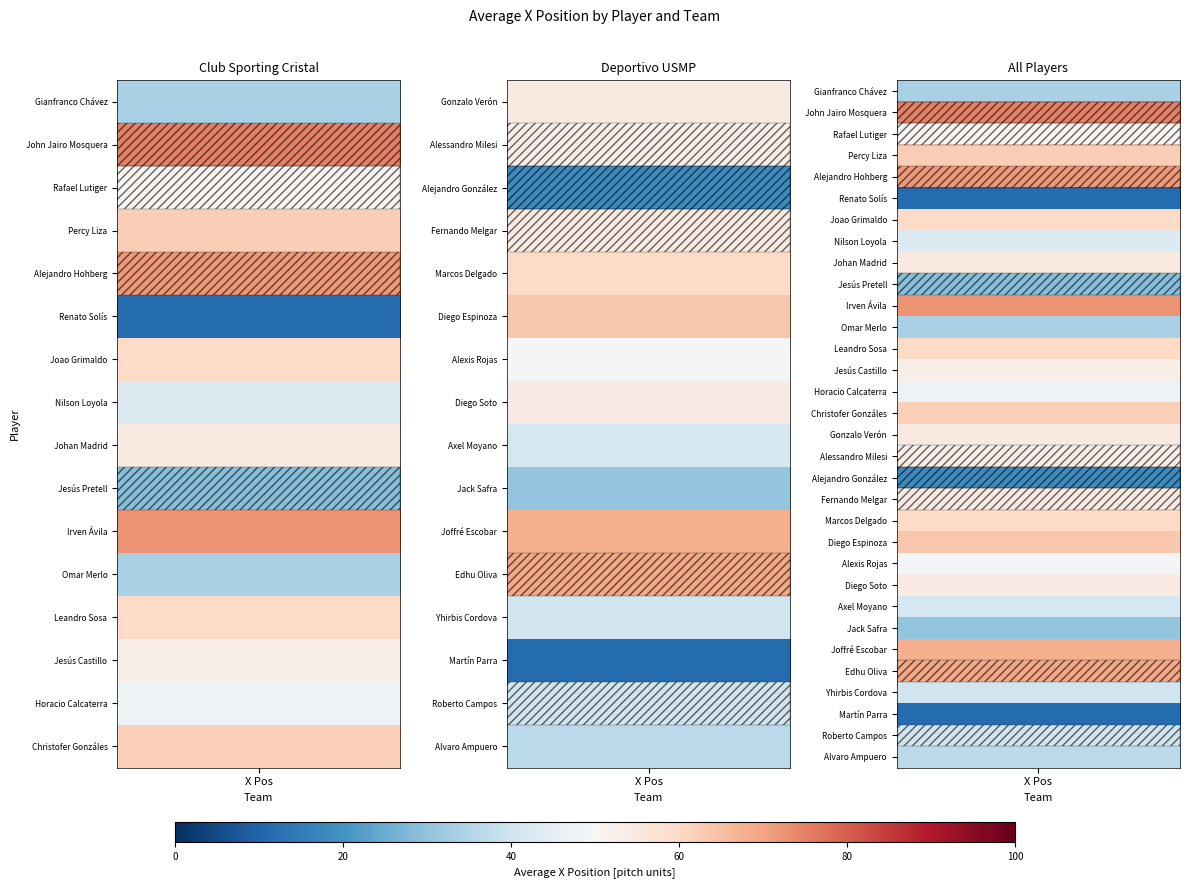

True or false: the data shows 72.6 at Irven Ávila.

True